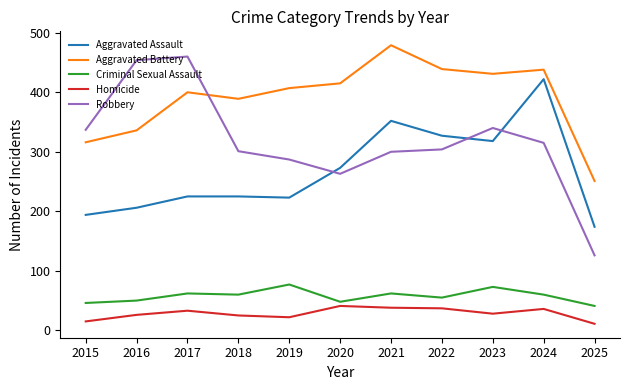

True or false: Criminal Sexual Assault and Aggravated Battery cross at least once.

False